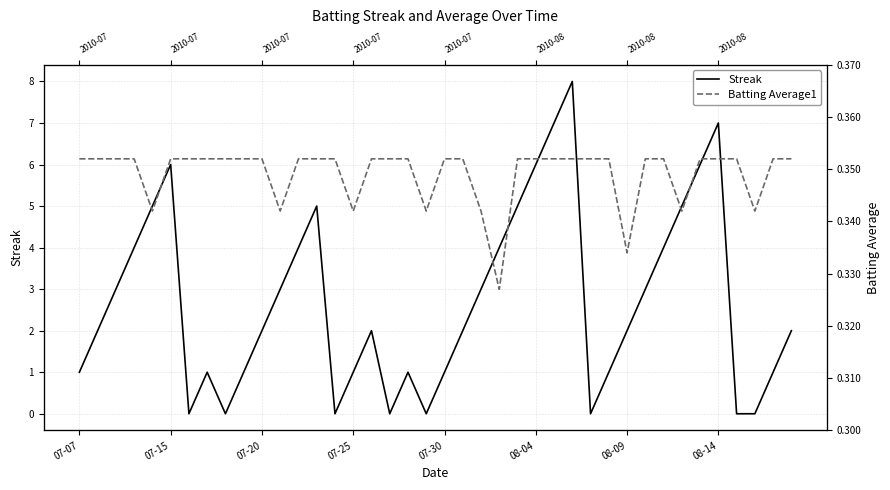

True or false: Batting Average1 has more than 2 points higher than both neighbors.

False